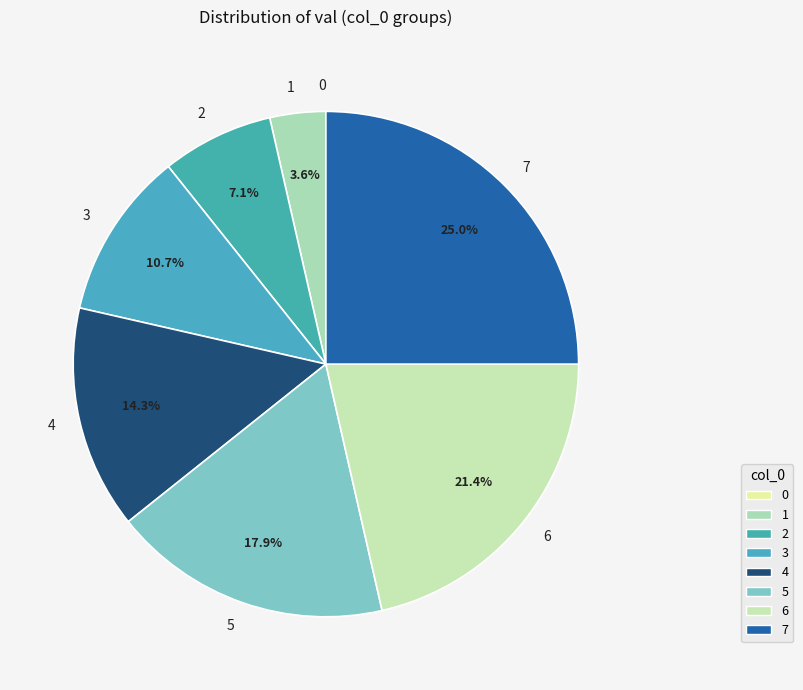

Between 3 and 1, which is larger?

3